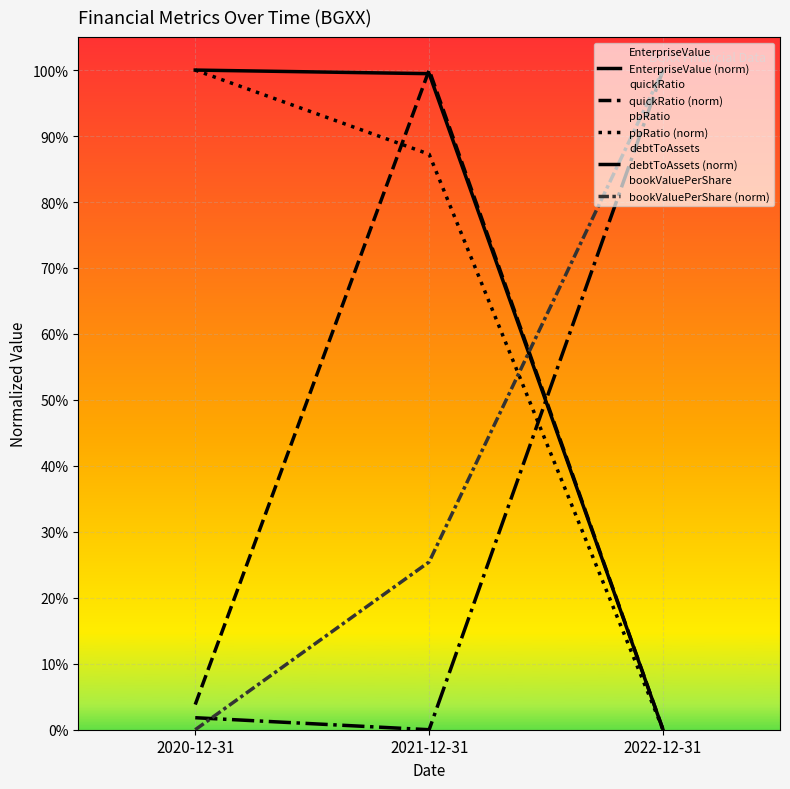

Between 2020-12-31 and 2022-12-31, which is larger?

2020-12-31